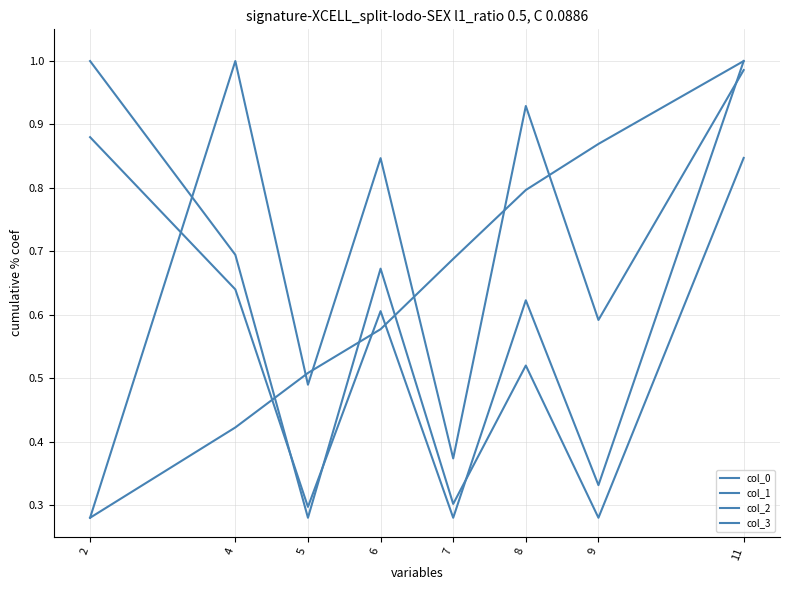

How many lines are shown in the chart?

4